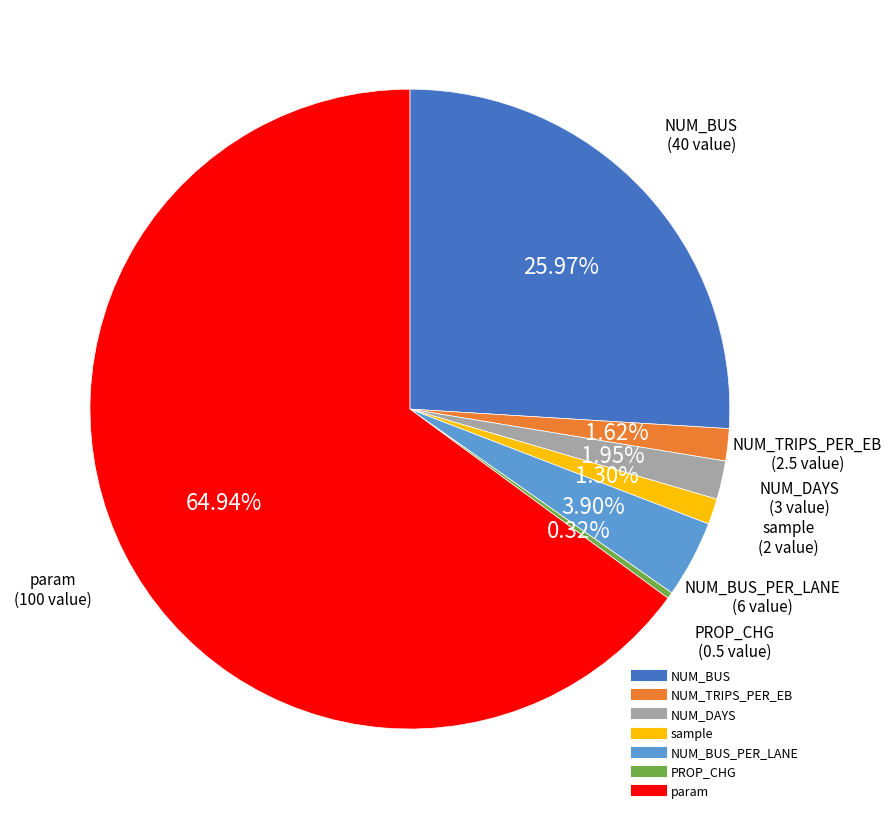

Does any single category account for the majority?

Yes